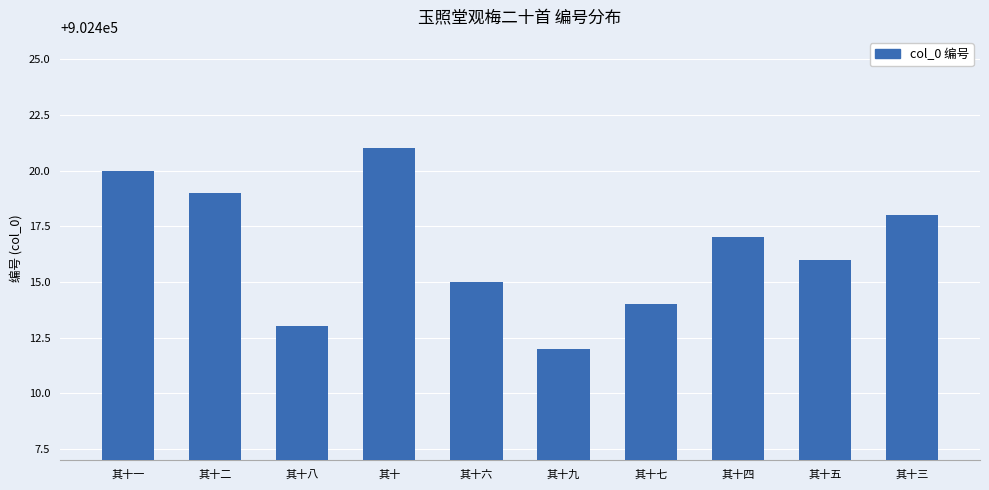

List the labels in order of value, smallest first.

其十九, 其十八, 其十七, 其十六, 其十五, 其十四, 其十三, 其十二, 其十一, 其十